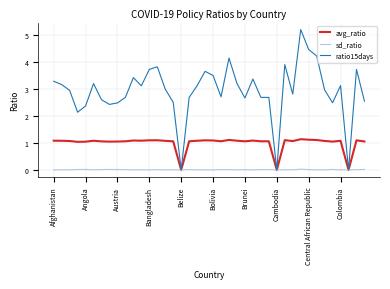

Count the number of categories in the chart.

40